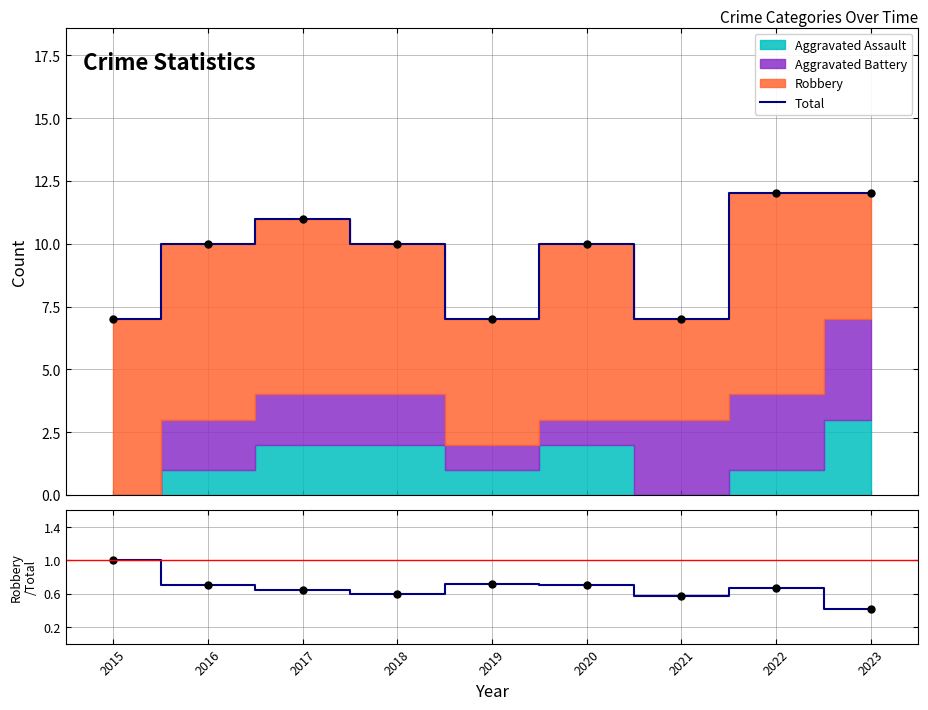

What is the sum of all Total values?

86.0